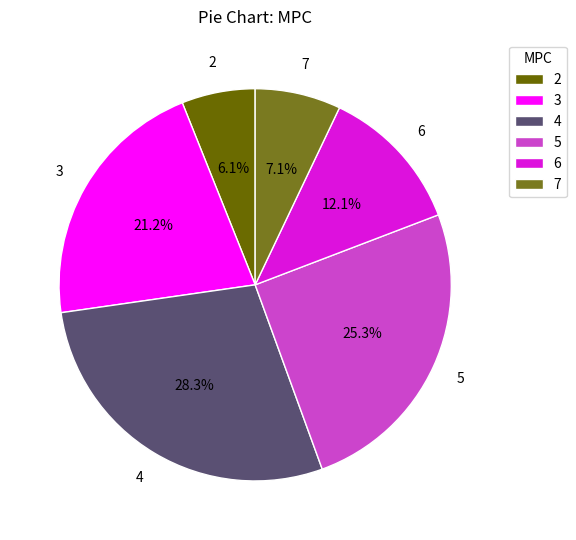

What is the smallest slice in the pie chart?

2